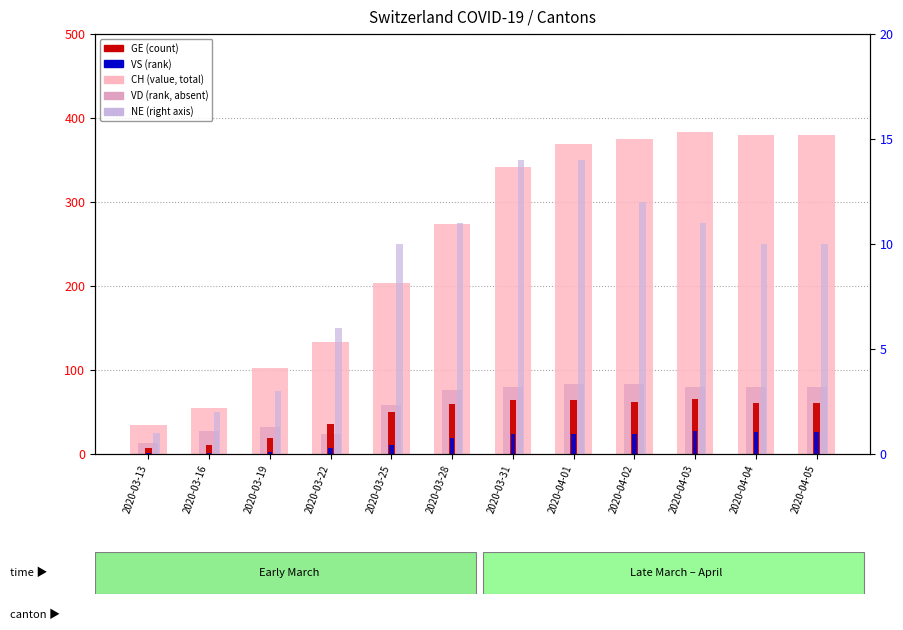

At which label does VS reach its minimum?

2020-03-13